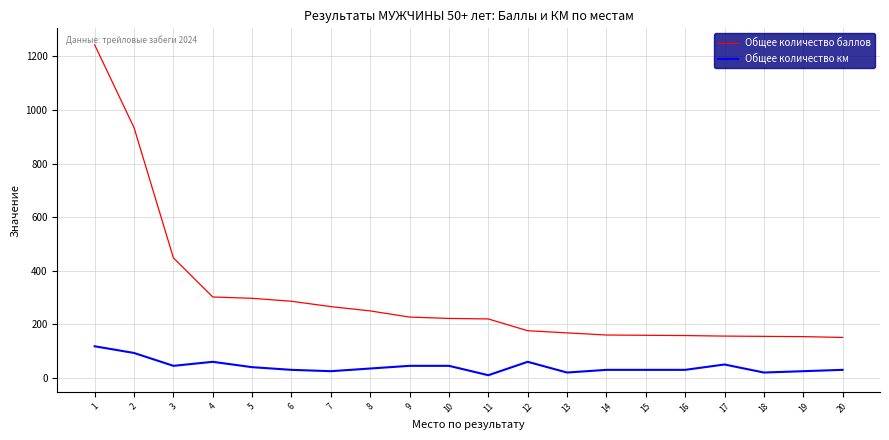

True or false: Общее количество км has more than 2 interior local peaks.

True